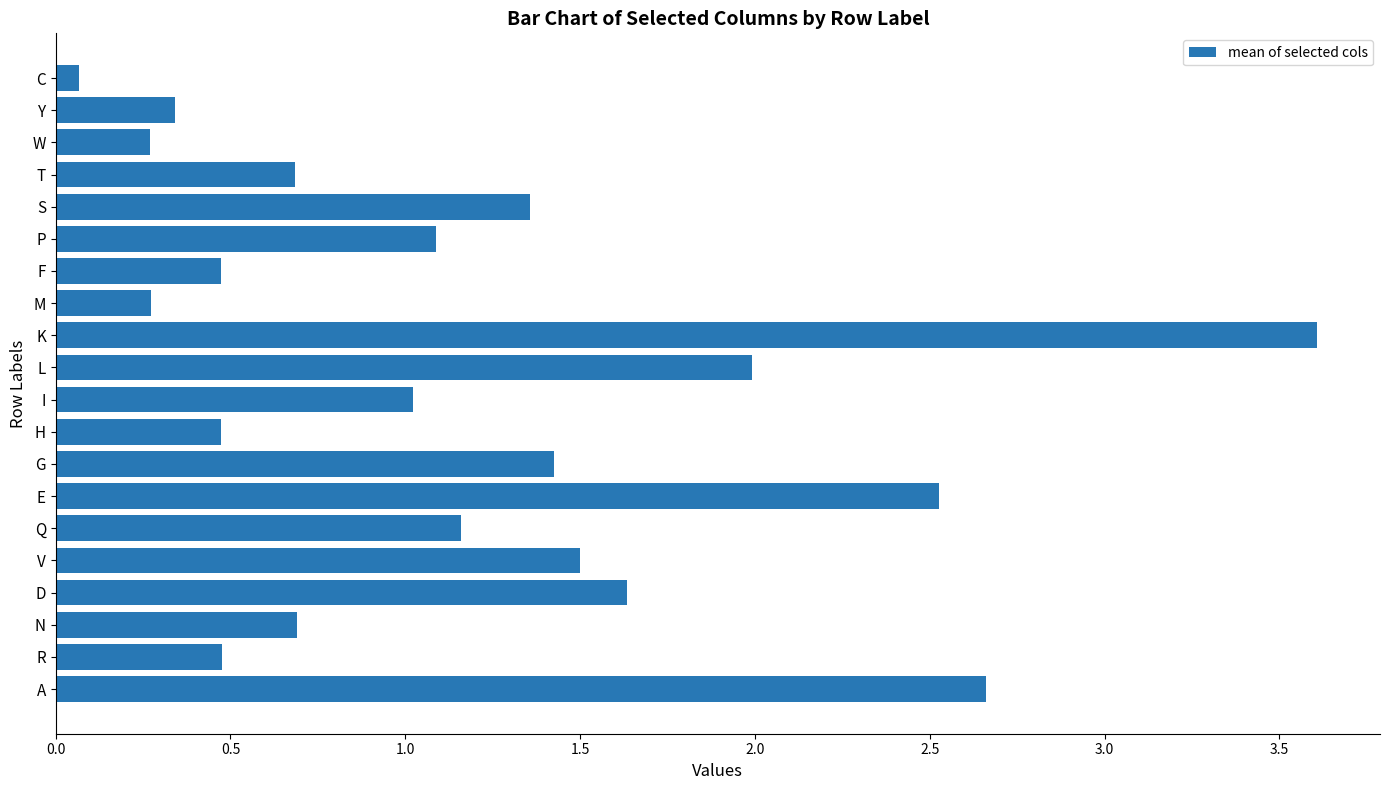

What is the difference between the second highest and minimum values?

2.6